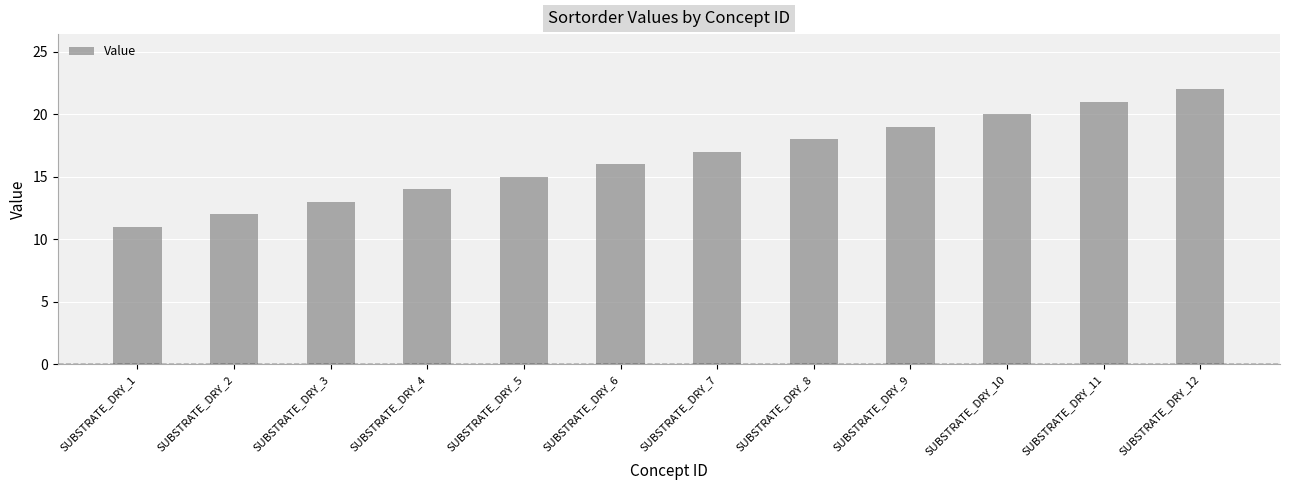

Which category has the highest value across all series?

SUBSTRATE_DRY_12